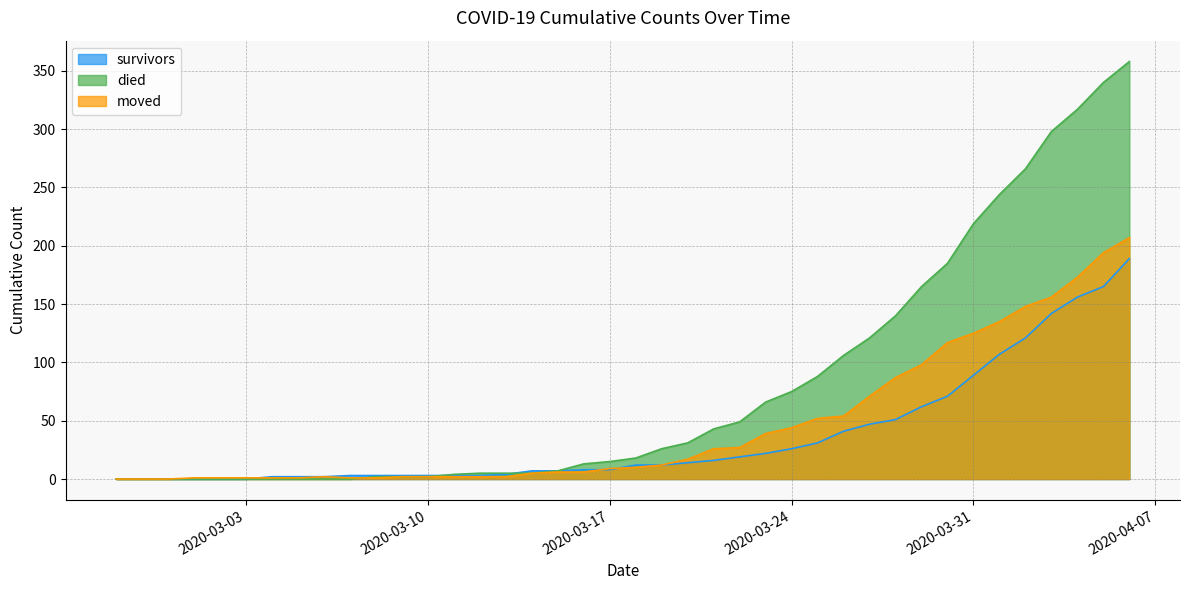

What is the highest value of the moved series?

207